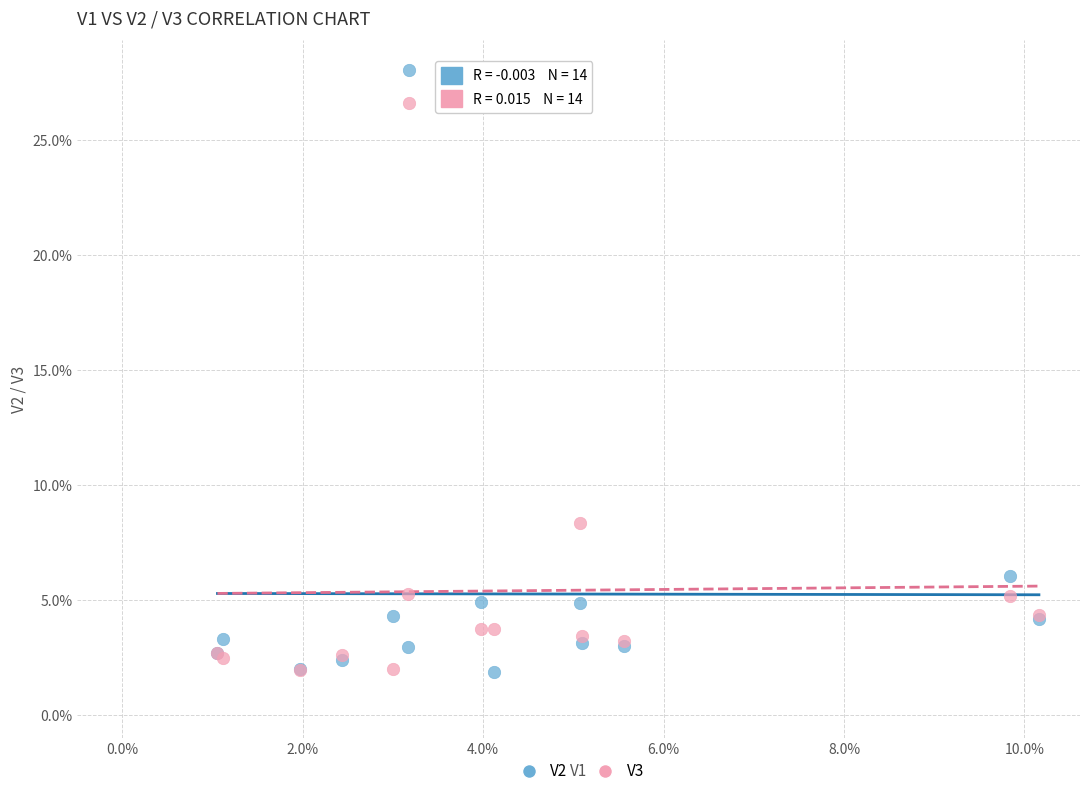

What are all the series names shown in the legend?

V2, V3